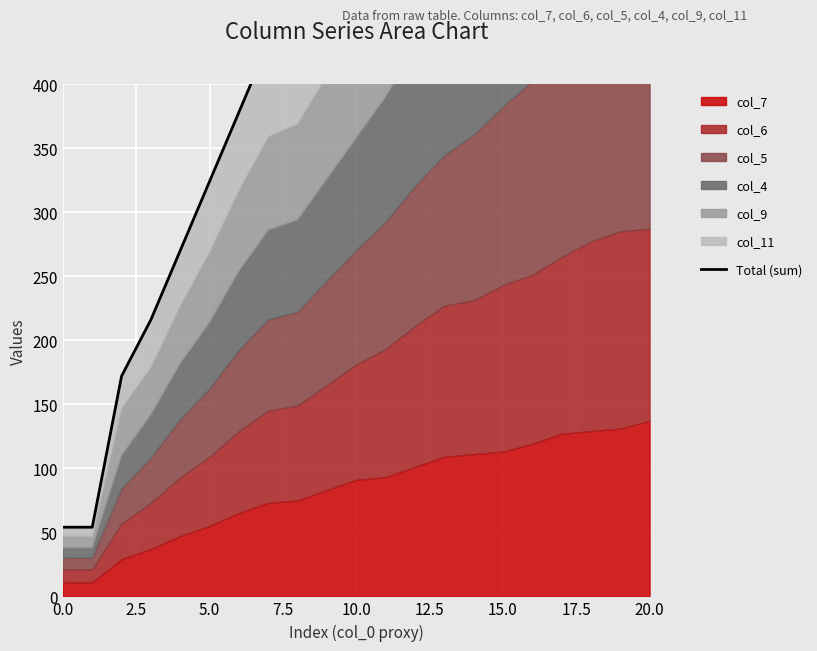

Is it true that the value at 11 is 858?

False